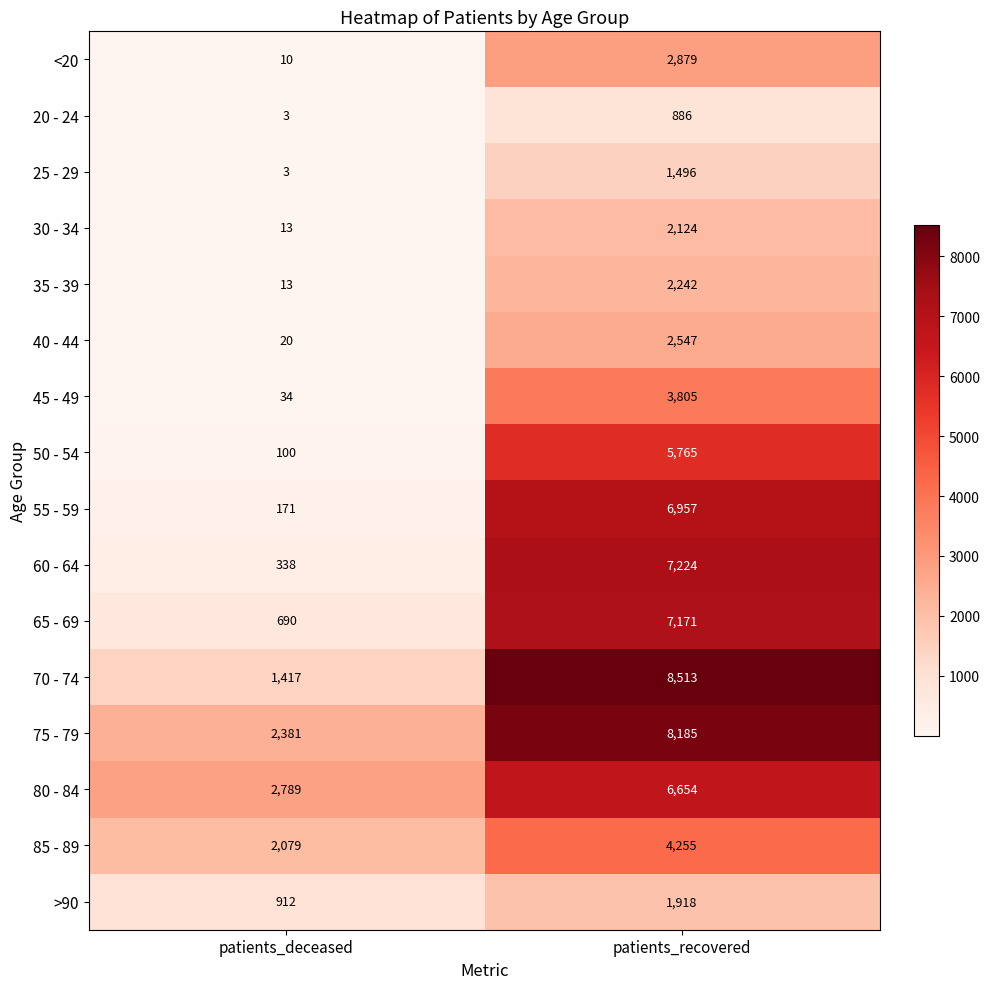

How many data points does each series have?

2